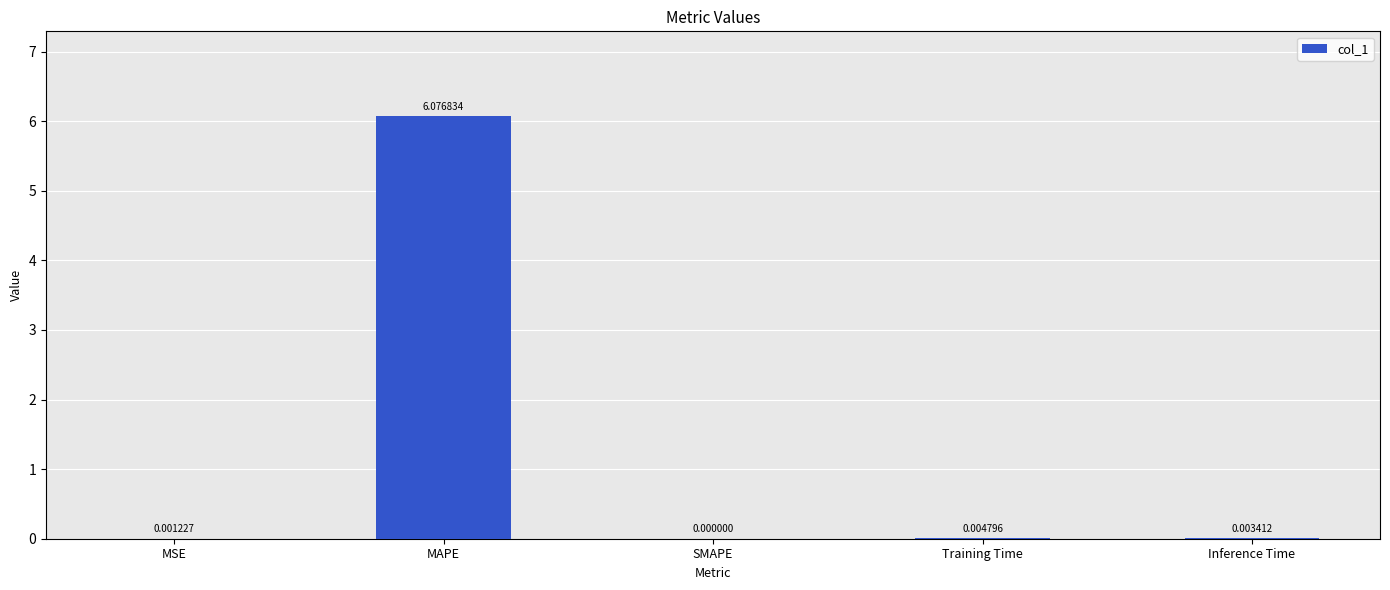

Which category has the highest value across all series?

MAPE